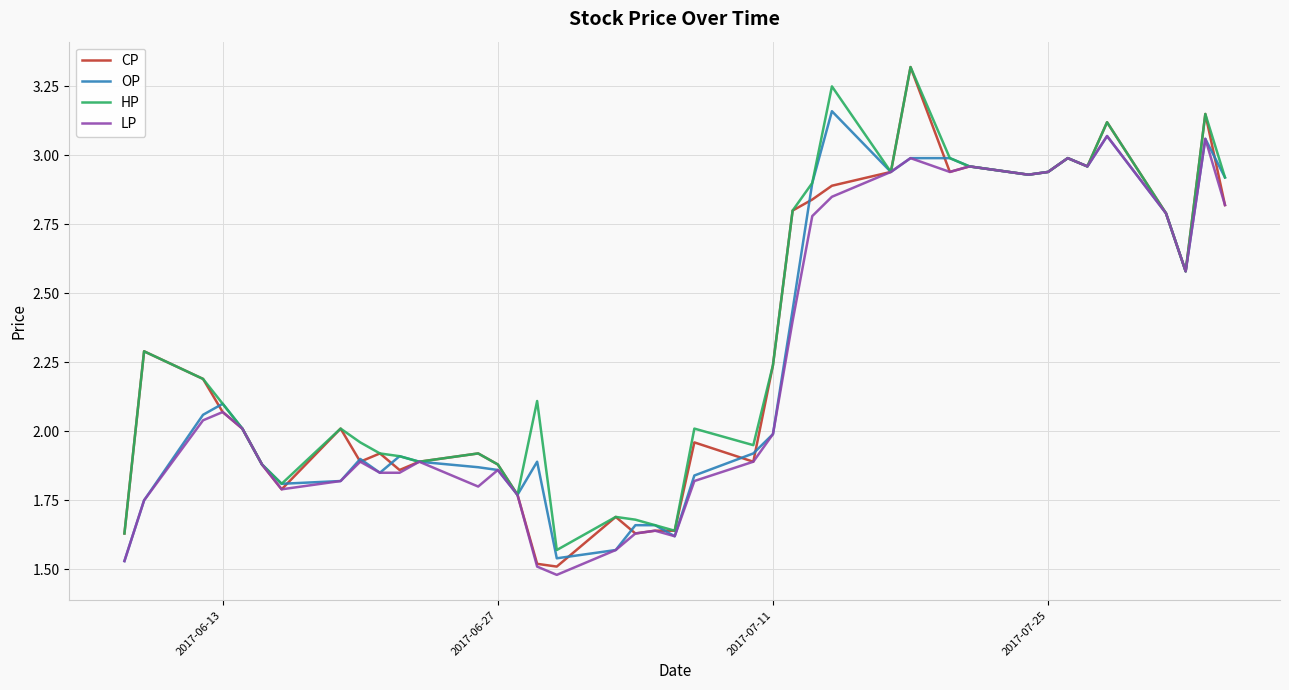

Reading right to left, what are all the values shown in this chart?

CP: 2.8	3.1	2.6	2.8	3.1	3.0	3.0	2.9	2.9	3.0	2.9	3.3	2.9	2.9	2.8	2.8	2.2	1.9	2.0	1.6	1.6	1.6	1.7	1.5	1.5	1.8	1.9	1.9	1.9	1.9	1.9	1.9	2.0	1.8	1.9	2.0	2.1	2.2	2.3	1.6
OP: 2.9	3.1	2.6	2.8	3.1	3.0	3.0	2.9	2.9	3.0	3.0	3.0	2.9	3.2	2.9	2.4	2.0	1.9	1.8	1.6	1.7	1.7	1.6	1.5	1.9	1.8	1.9	1.9	1.9	1.9	1.9	1.9	1.8	1.8	1.9	2.0	2.1	2.1	1.8	1.5
HP: 2.9	3.1	2.6	2.8	3.1	3.0	3.0	2.9	2.9	3.0	3.0	3.3	2.9	3.2	2.9	2.8	2.2	1.9	2.0	1.6	1.7	1.7	1.7	1.6	2.1	1.8	1.9	1.9	1.9	1.9	1.9	2.0	2.0	1.8	1.9	2.0	2.1	2.2	2.3	1.6
LP: 2.8	3.1	2.6	2.8	3.1	3.0	3.0	2.9	2.9	3.0	2.9	3.0	2.9	2.9	2.8	2.4	2.0	1.9	1.8	1.6	1.6	1.6	1.6	1.5	1.5	1.8	1.9	1.8	1.9	1.9	1.9	1.9	1.8	1.8	1.9	2.0	2.1	2.0	1.8	1.5